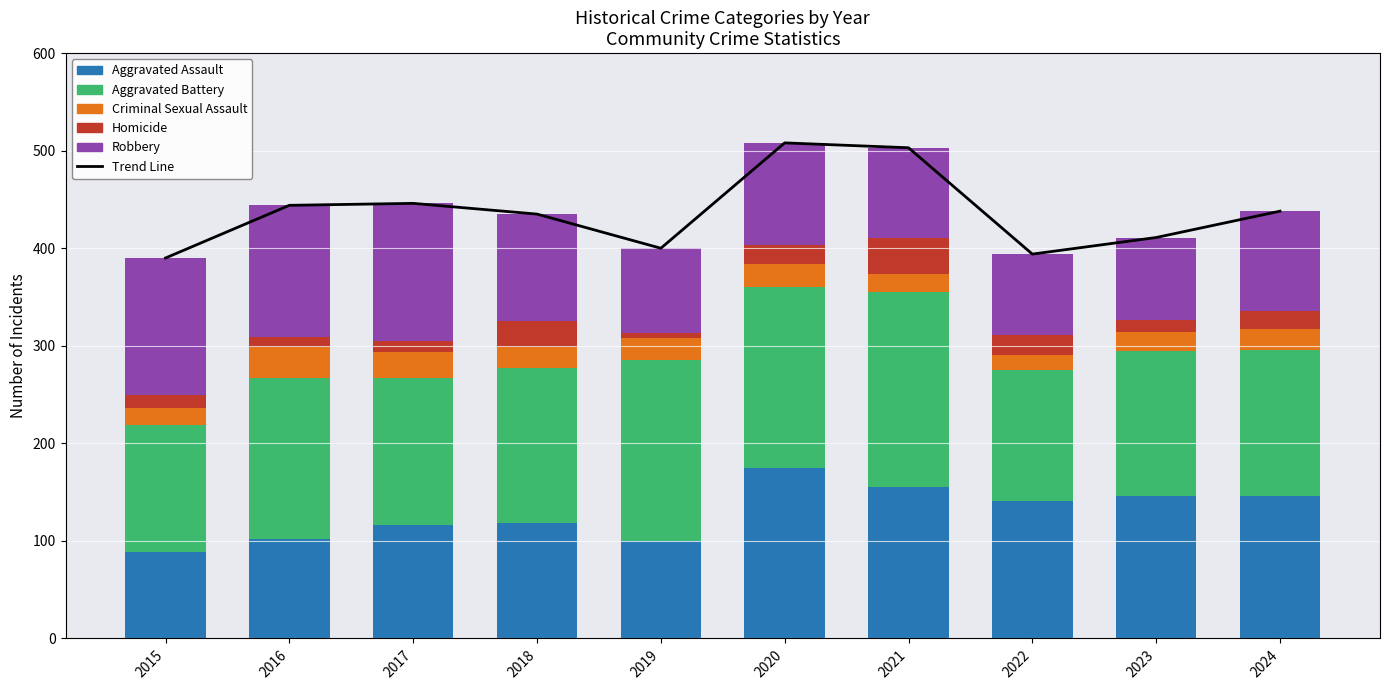

What is the difference between the maximum and minimum values in the Trend Line series?

118